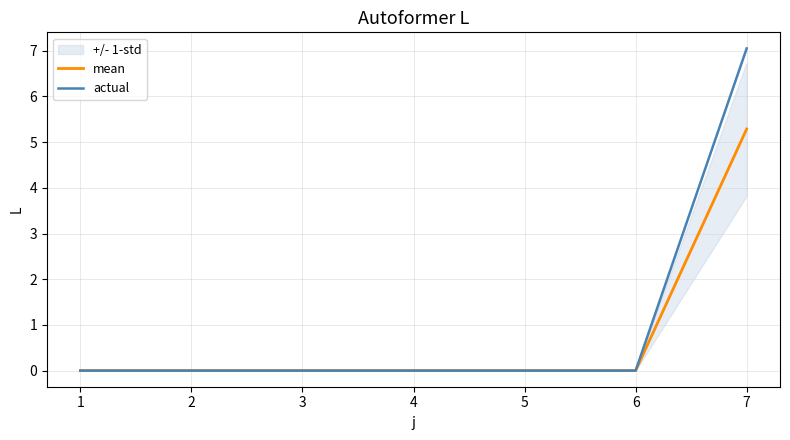

Reading left to right, transcribe all the data shown in this chart.

mean: 1=0.0	2=0.0	3=0.0	4=0.0	5=0.0	6=0.0	7=5.3
actual: 1=0.0	2=0.0	3=0.0	4=0.0	5=0.0	6=0.0	7=7.0